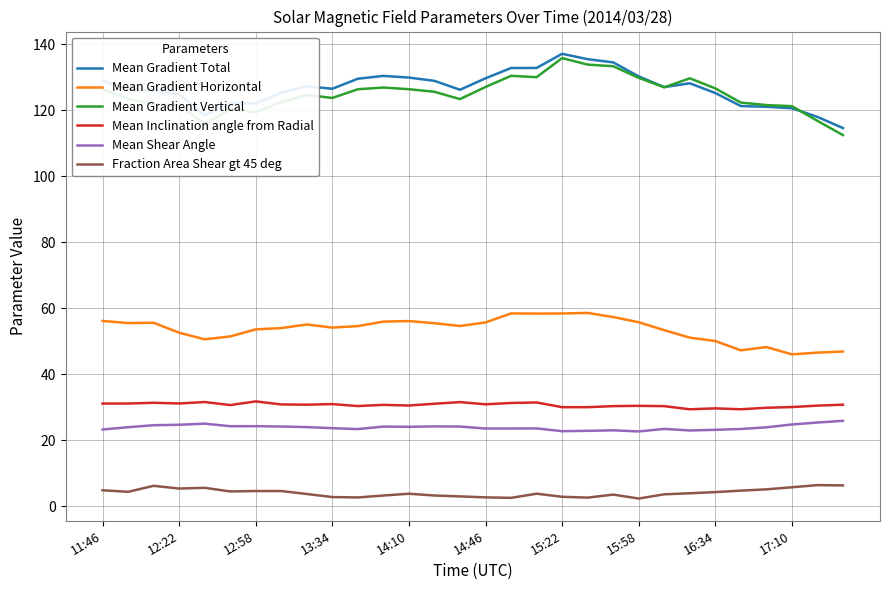

True or false: Mean Shear Angle and Fraction Area Shear gt 45 deg cross at least once.

False